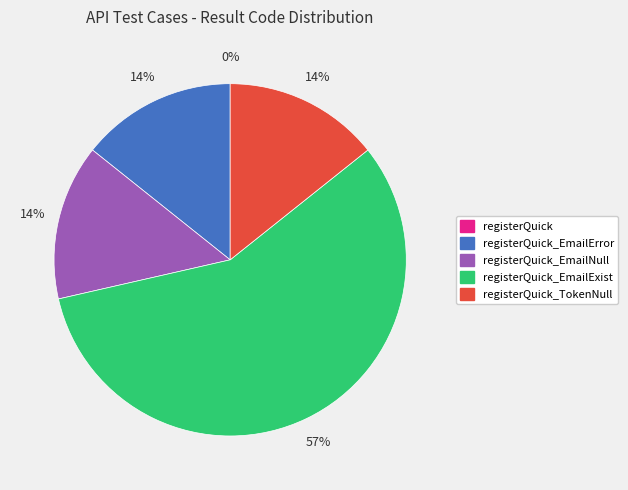

To the nearest percent, what is the average slice percentage?

20%